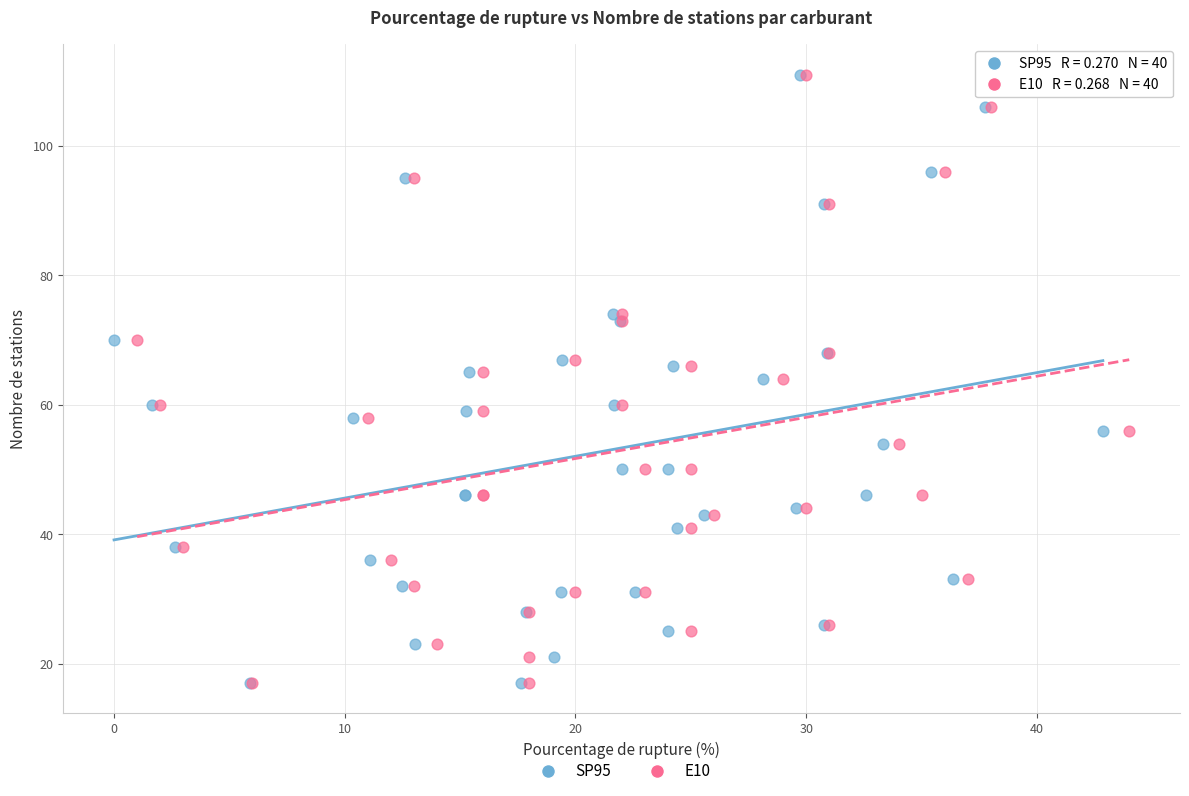

What are all the series names shown in the legend?

SP95, E10